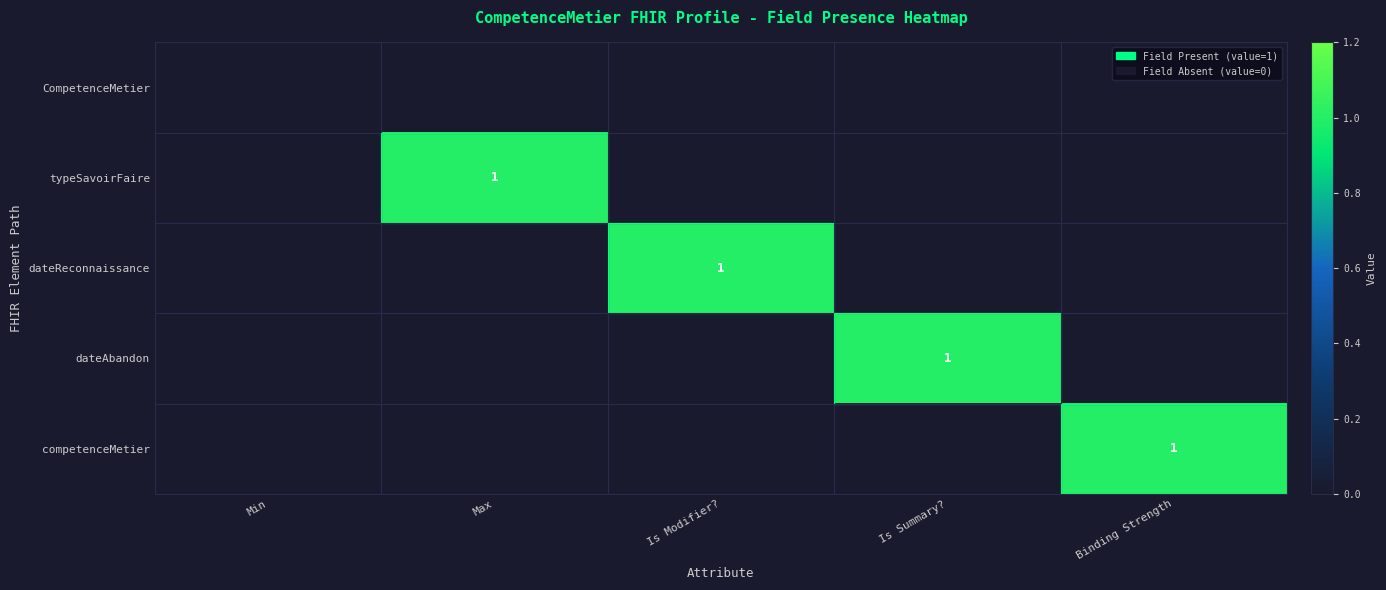

The value of dateReconnaissance at Is Modifier? is 1. True or false?

True